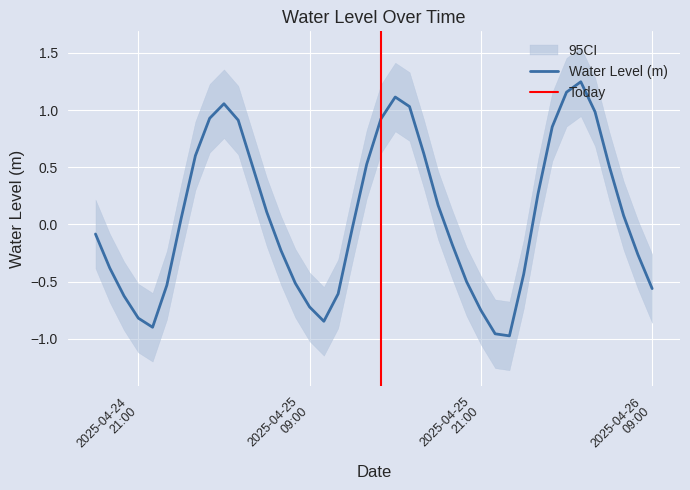

True or false: there are more than 2 points higher than both neighbors.

True